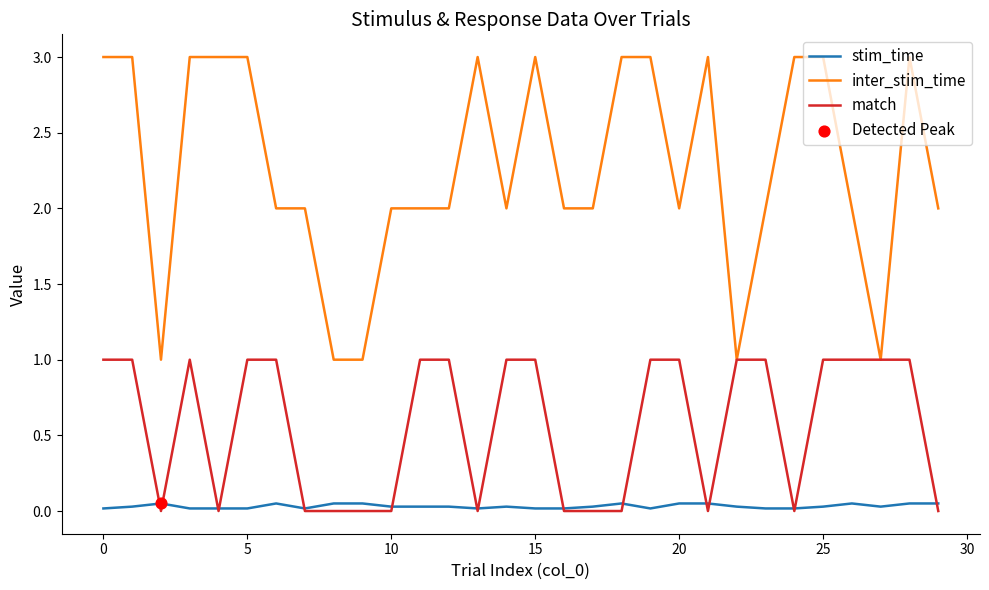

Which series has the largest total across all categories?

inter_stim_time